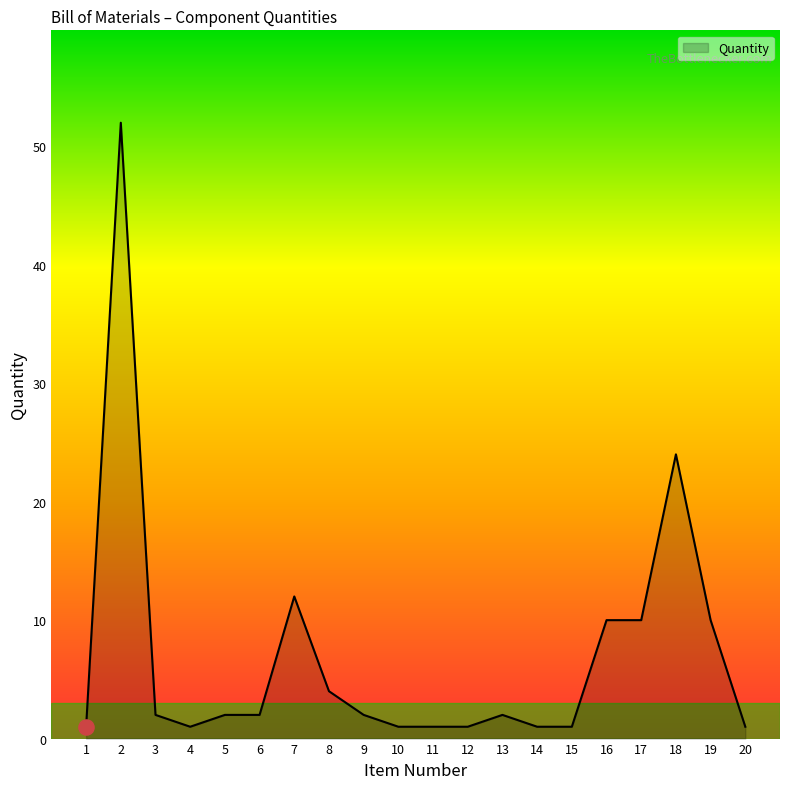

What is the change in value from 2 to 7?

-40